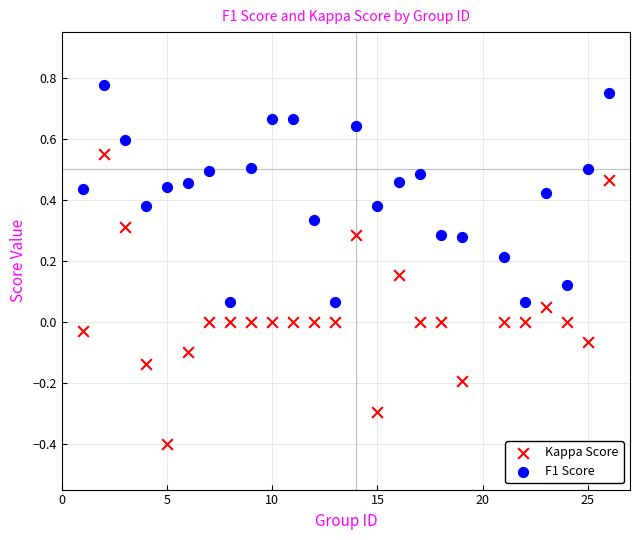

Across all data points, what is the range of Y values (max minus min)?

1.2